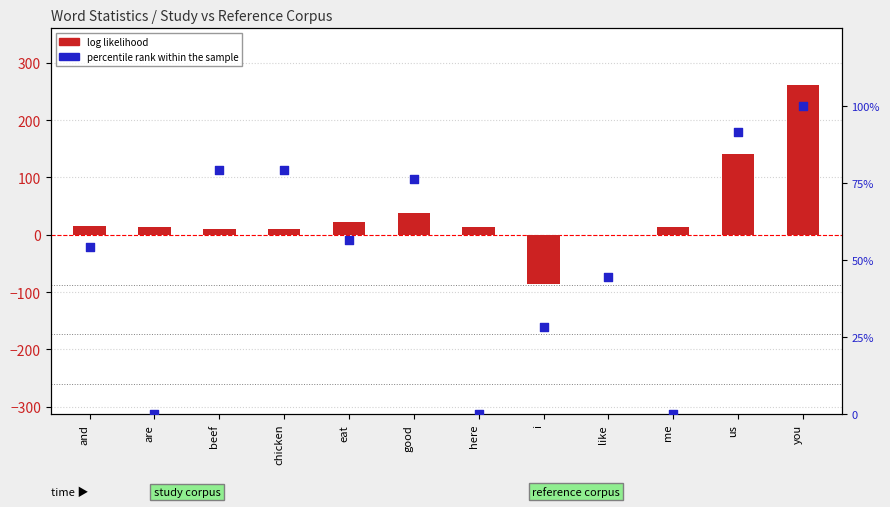

Which series has the largest Y range (max minus min)?

log likelihood